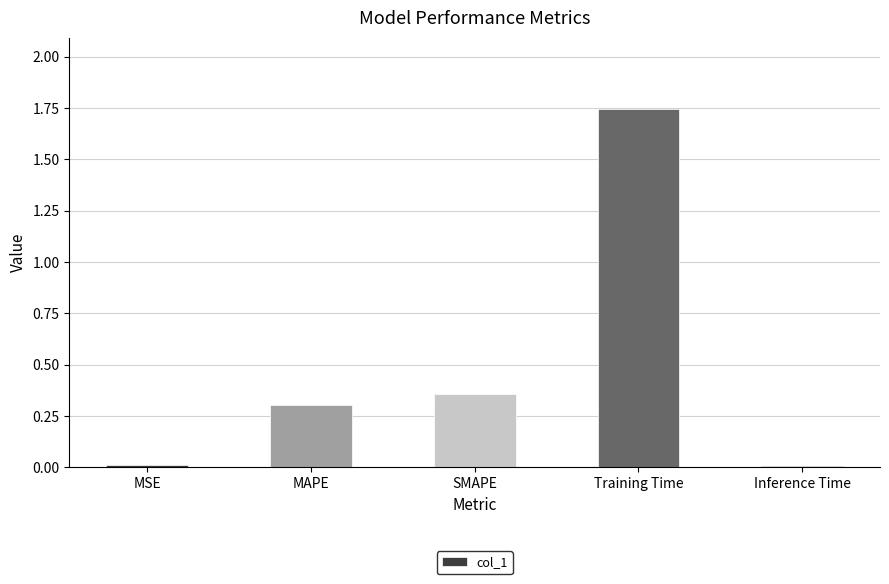

Are the bars horizontal?

No